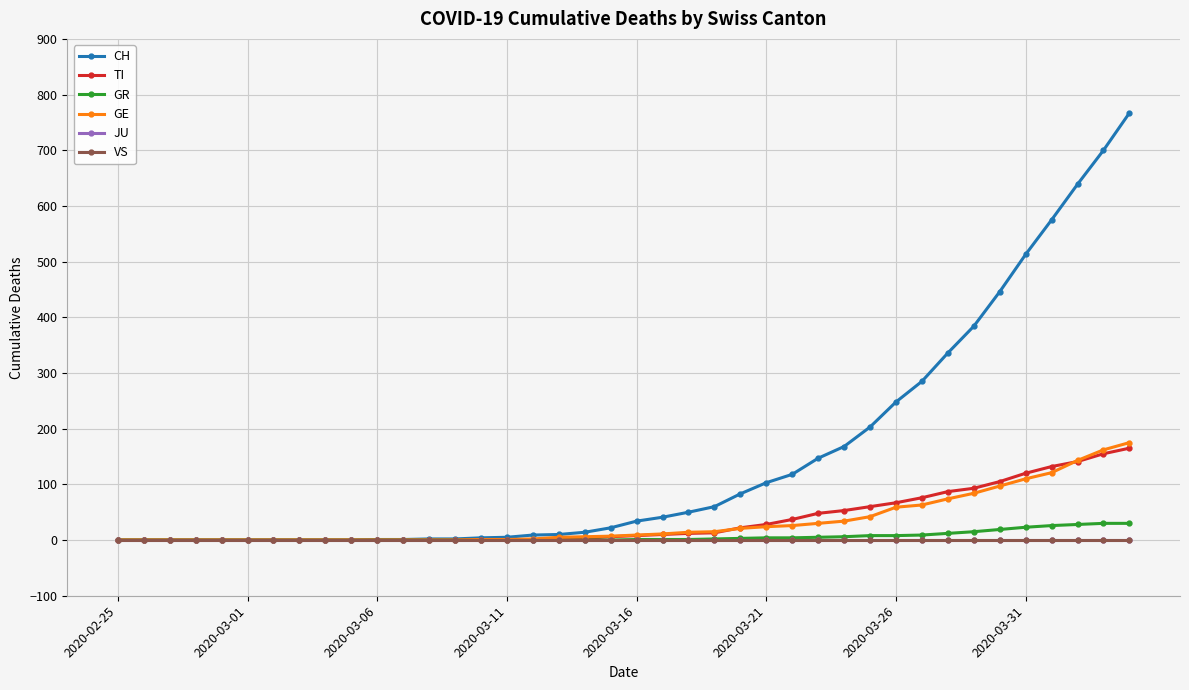

Which series has the widest spread of values?

CH